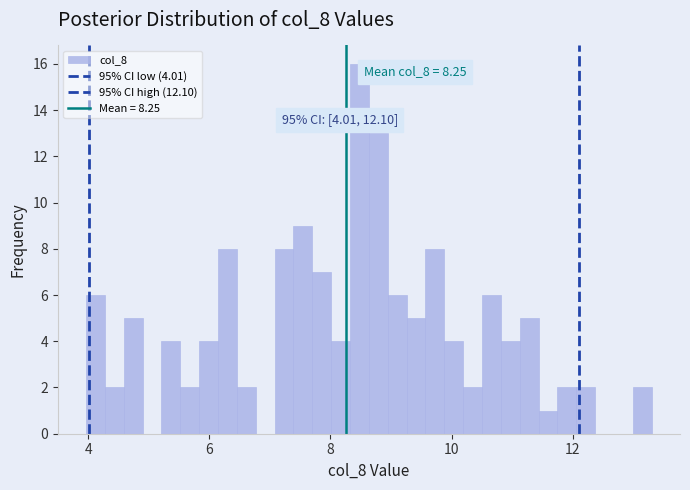

Around what value on the x-axis is the tallest bar? Give the approximate position of its centre, as read against the axis.

8.4